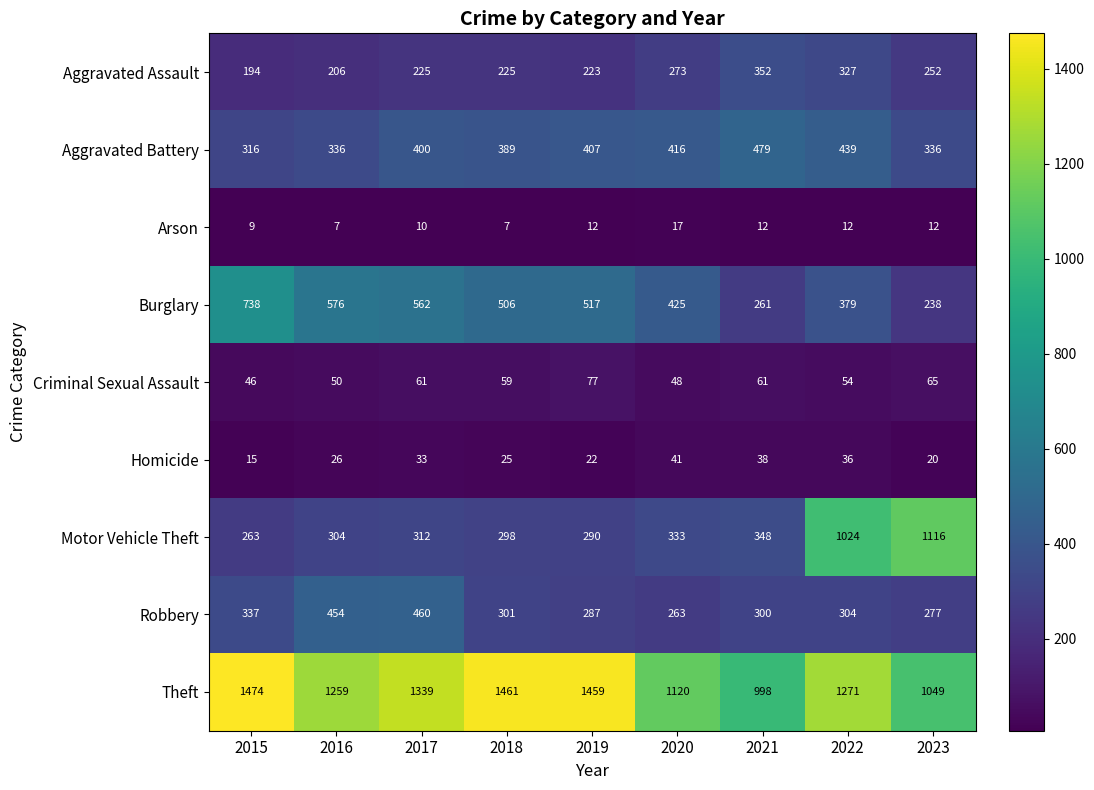

Which series has the widest spread of values?

Motor Vehicle Theft